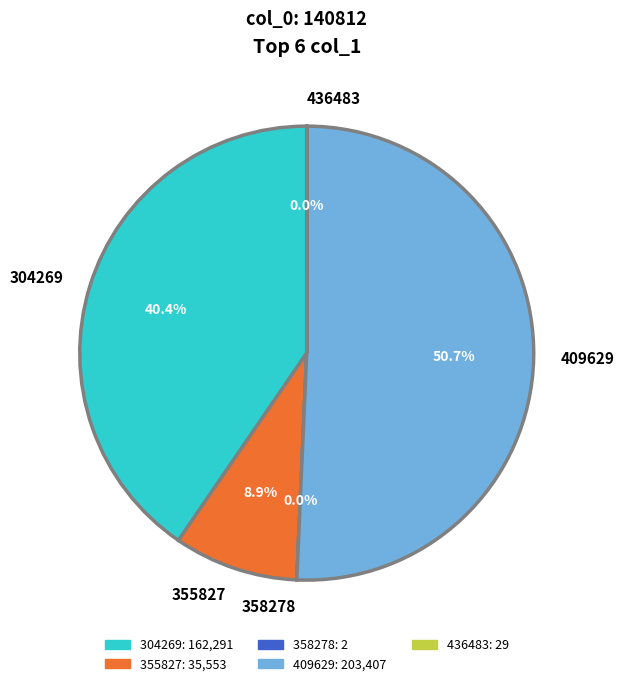

What is the ratio of the value at 409629 to the value at 304269?

1.3